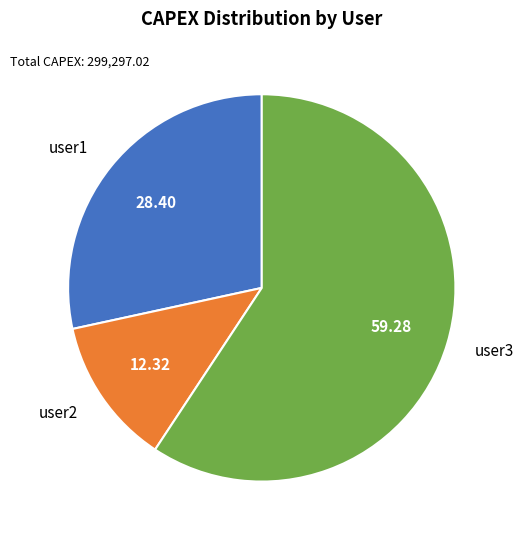

The user3 slice represents 44% of the pie. True or false?

False